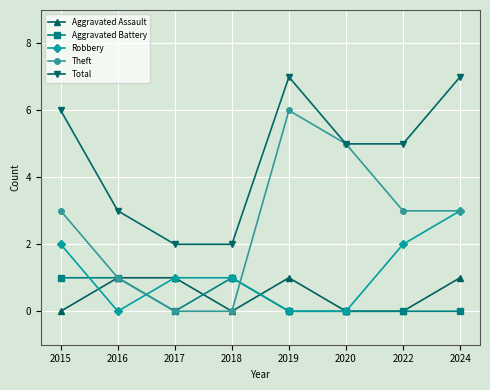

Reading right to left, transcribe all the data shown in this chart.

Aggravated Assault: 1	0	0	1	0	1	1	0
Aggravated Battery: 0	0	0	0	1	0	1	1
Robbery: 3	2	0	0	1	1	0	2
Theft: 3	3	5	6	0	0	1	3
Total: 7	5	5	7	2	2	3	6